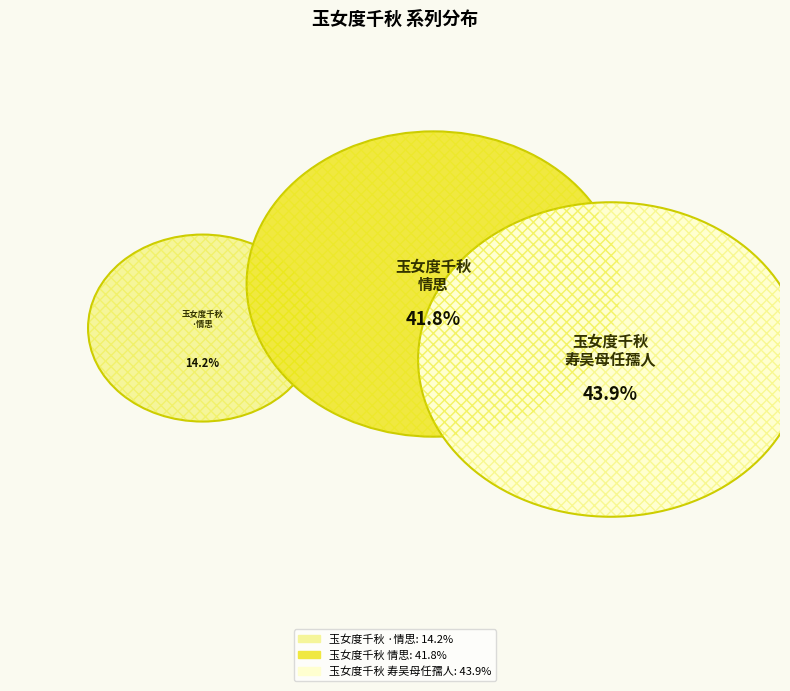

Which has a higher value, 玉女度千秋·情思 or 玉女度千秋   情思?

玉女度千秋   情思